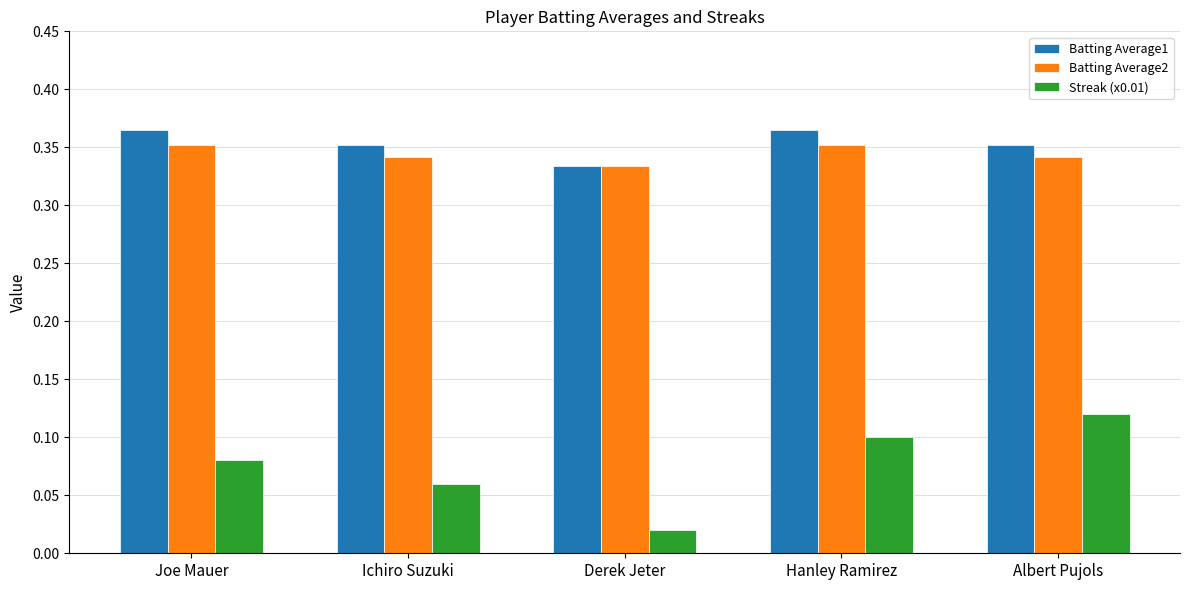

At which category does the chart reach its minimum across all series?

Derek Jeter